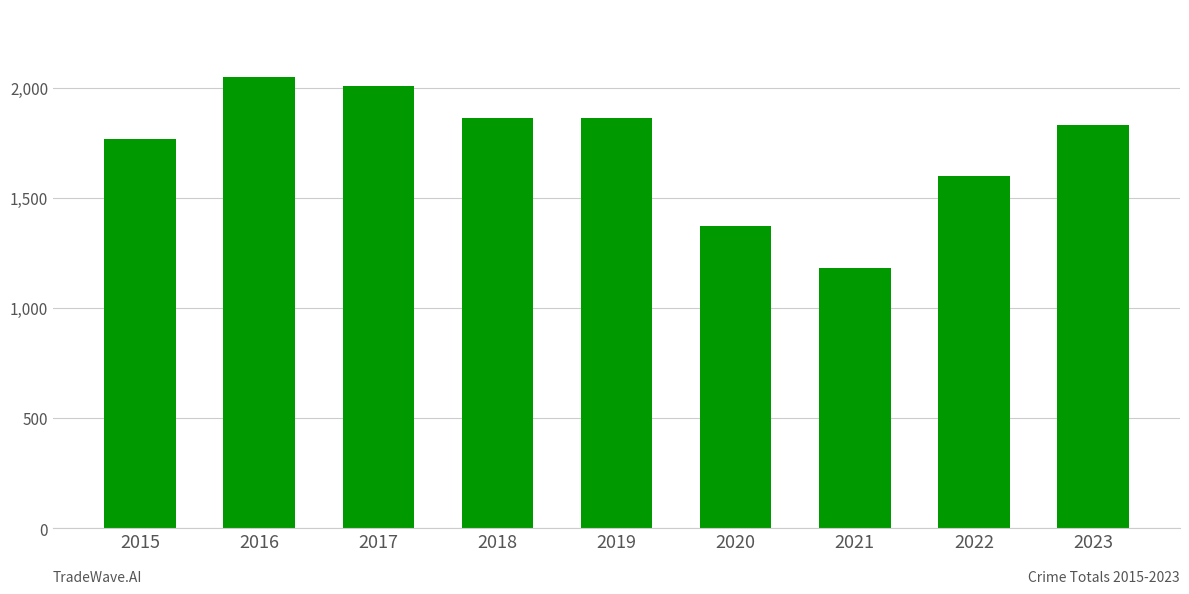

Which label corresponds to the smallest value in the chart?

2021